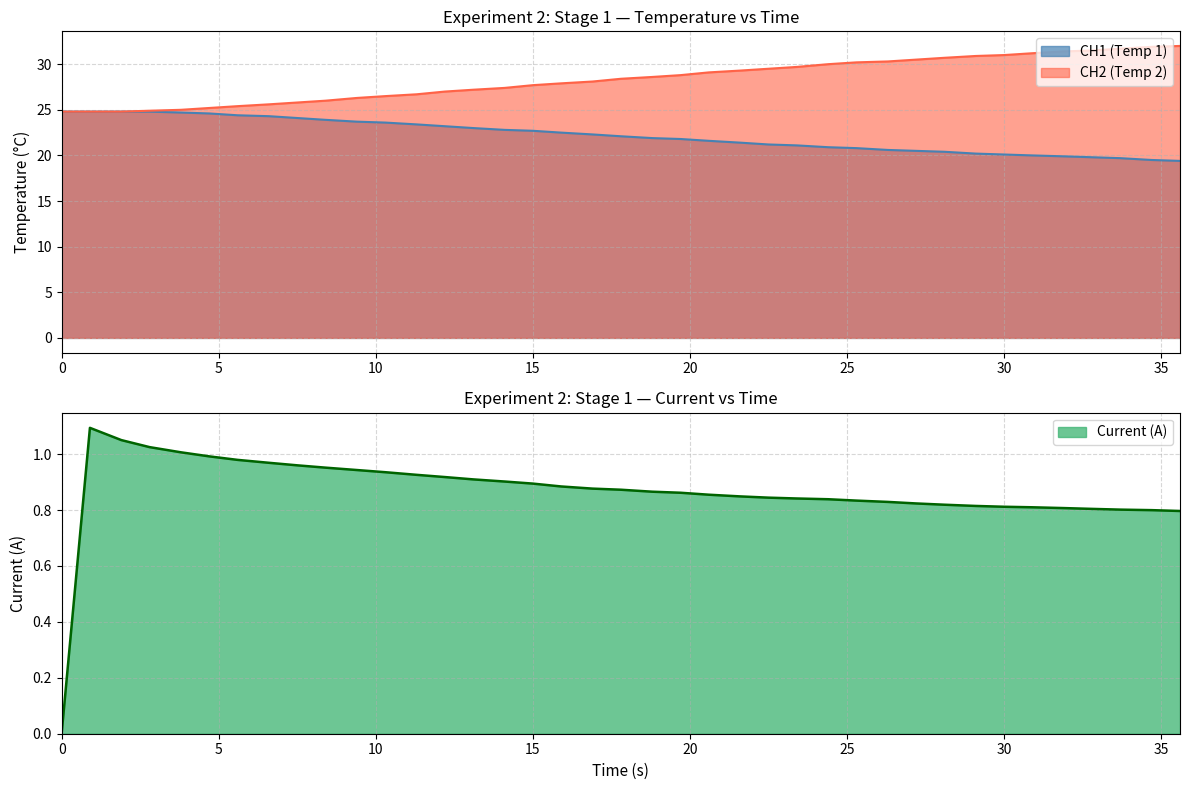

True or false: Current (A) and CH2 (Temp 2) intersect in this chart.

False